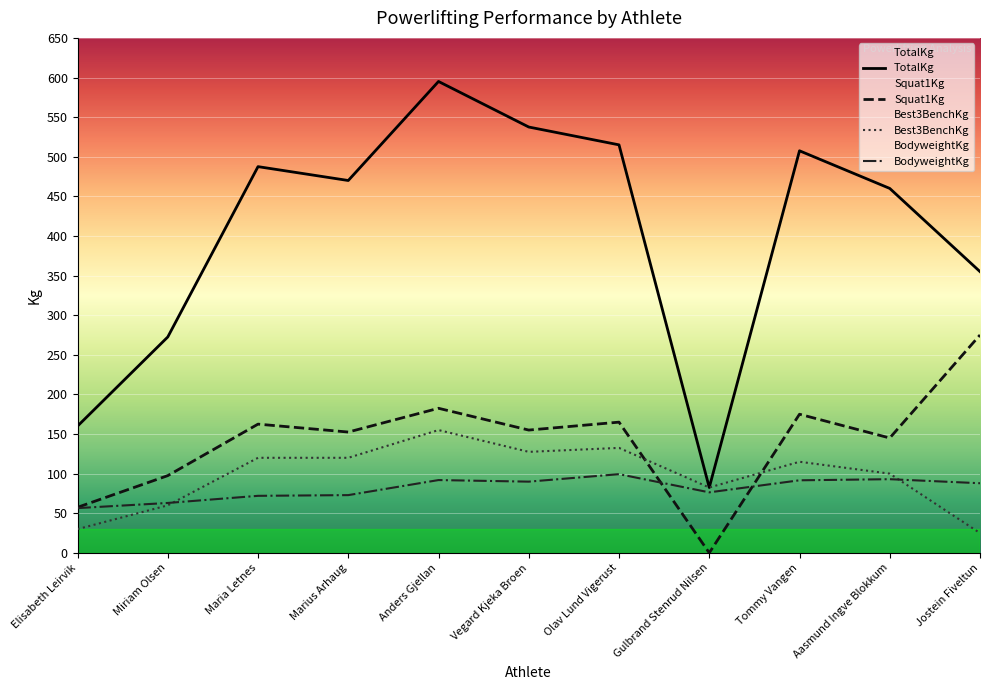

How many interior local peaks does the TotalKg series have?

3